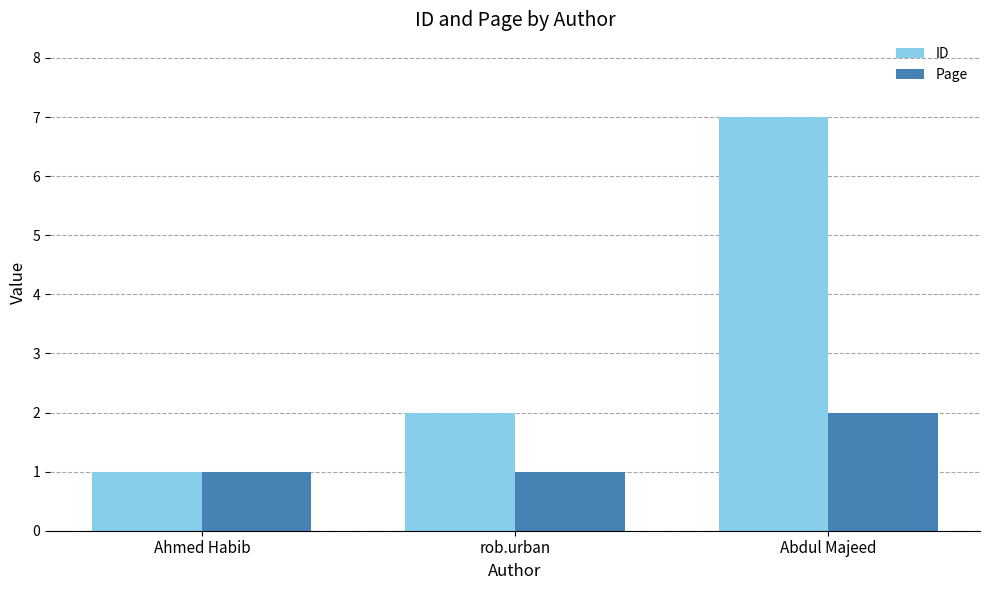

Does the chart contain any negative values?

No